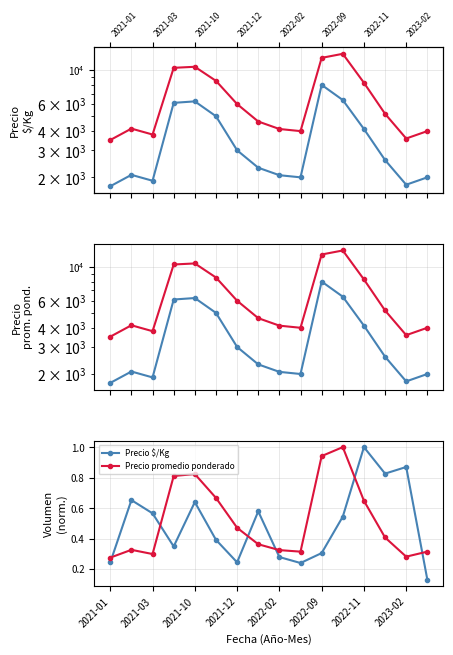

True or false: Precio promedio ponderado and Precio $/Kg cross at least once.

True